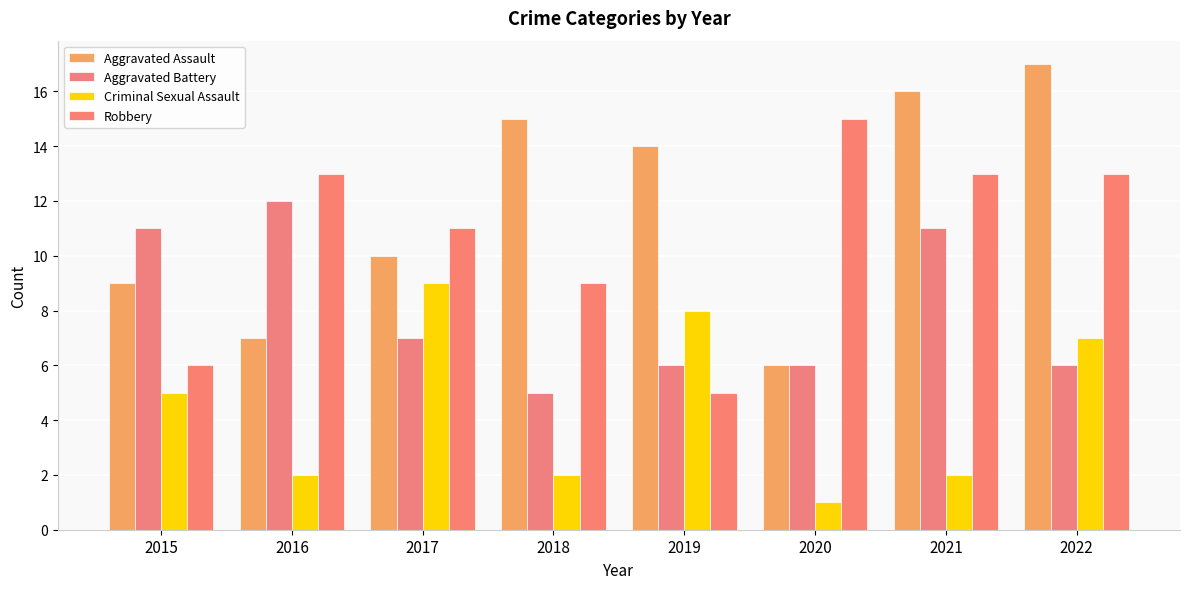

Count the Robbery values in the range 9 to 13.

5